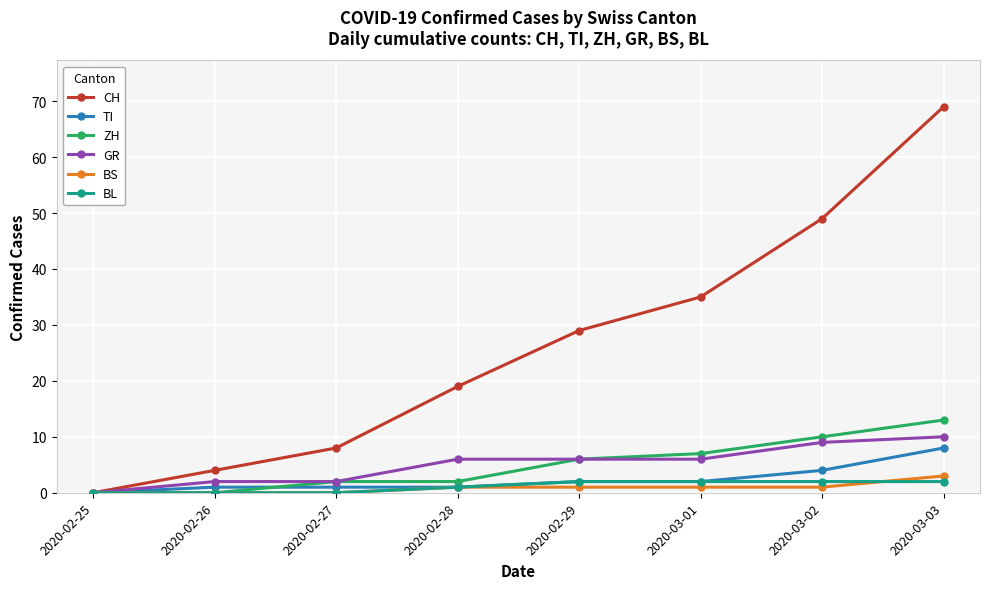

What is the greatest value displayed?

69